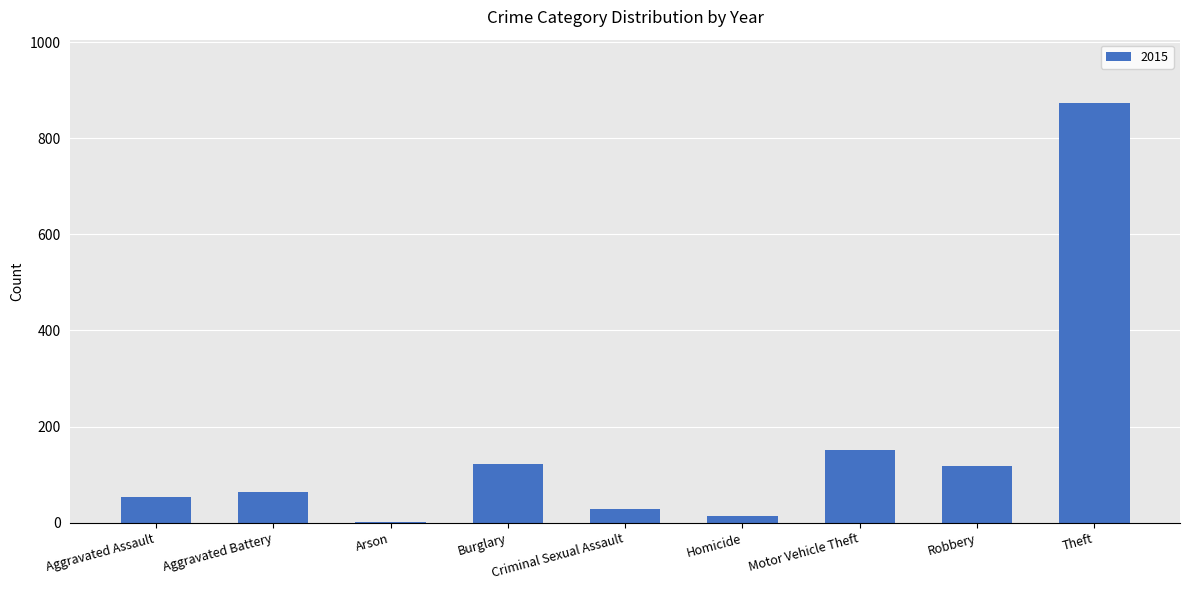

What is the approximate value at Theft?

874